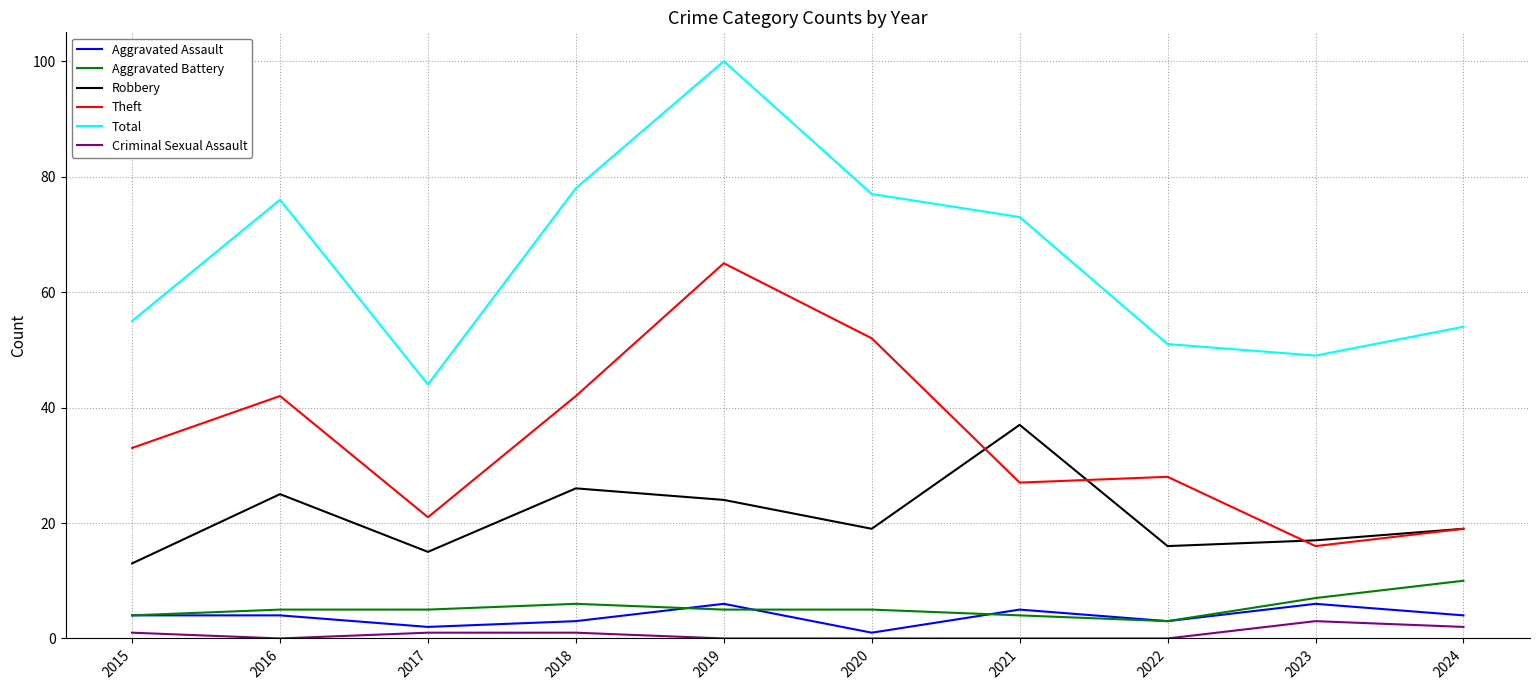

True or false: Criminal Sexual Assault and Aggravated Assault cross at least once.

False